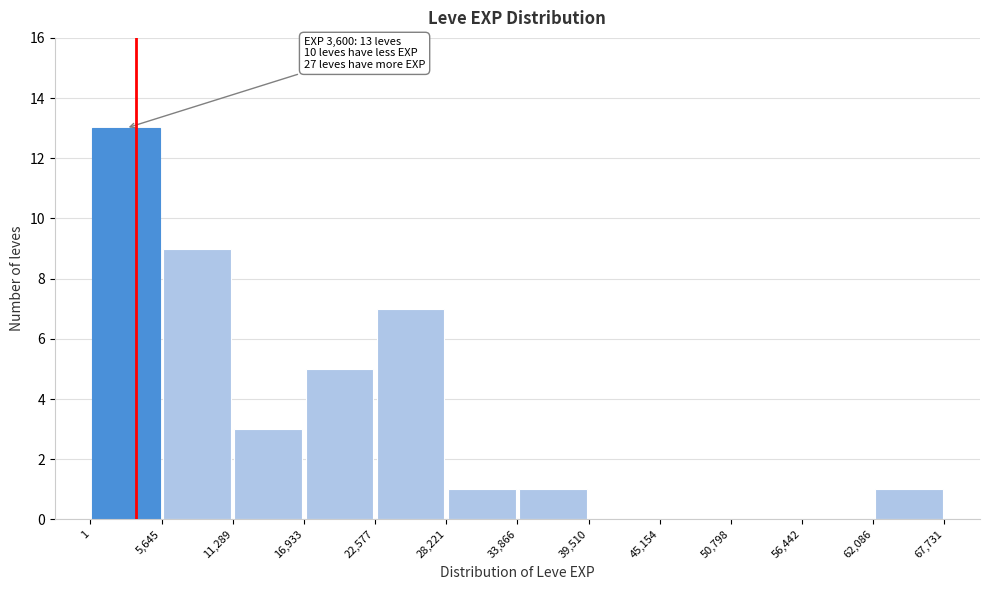

Over which range of the x-axis is the bar tallest?

1 to 5,645